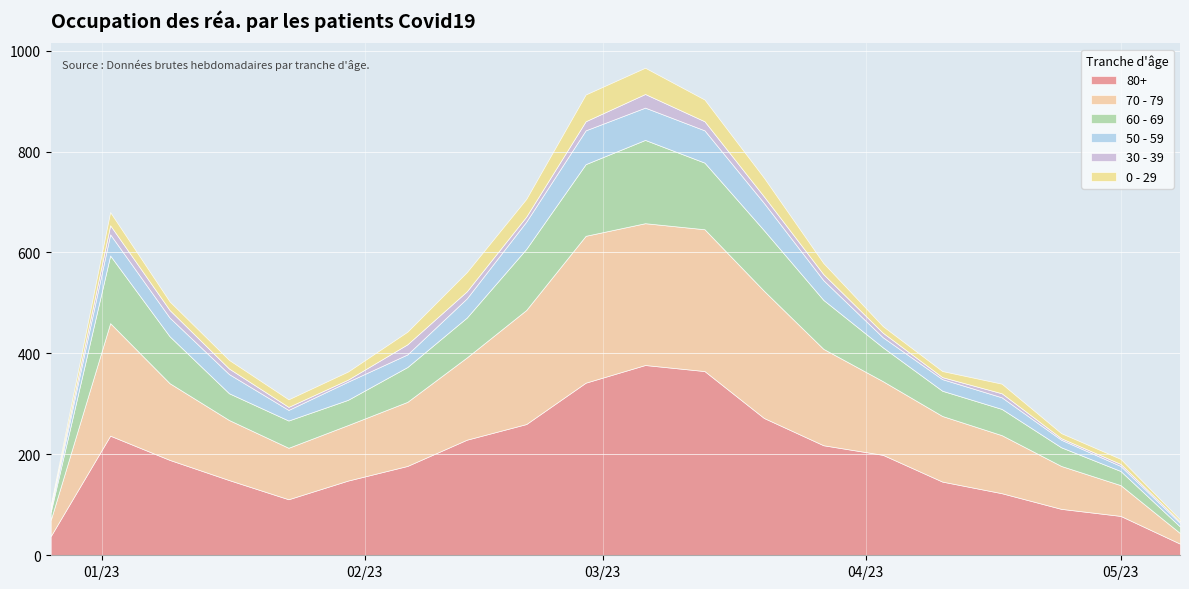

What is the difference between the highest and lowest values at 2023-03-06?

350